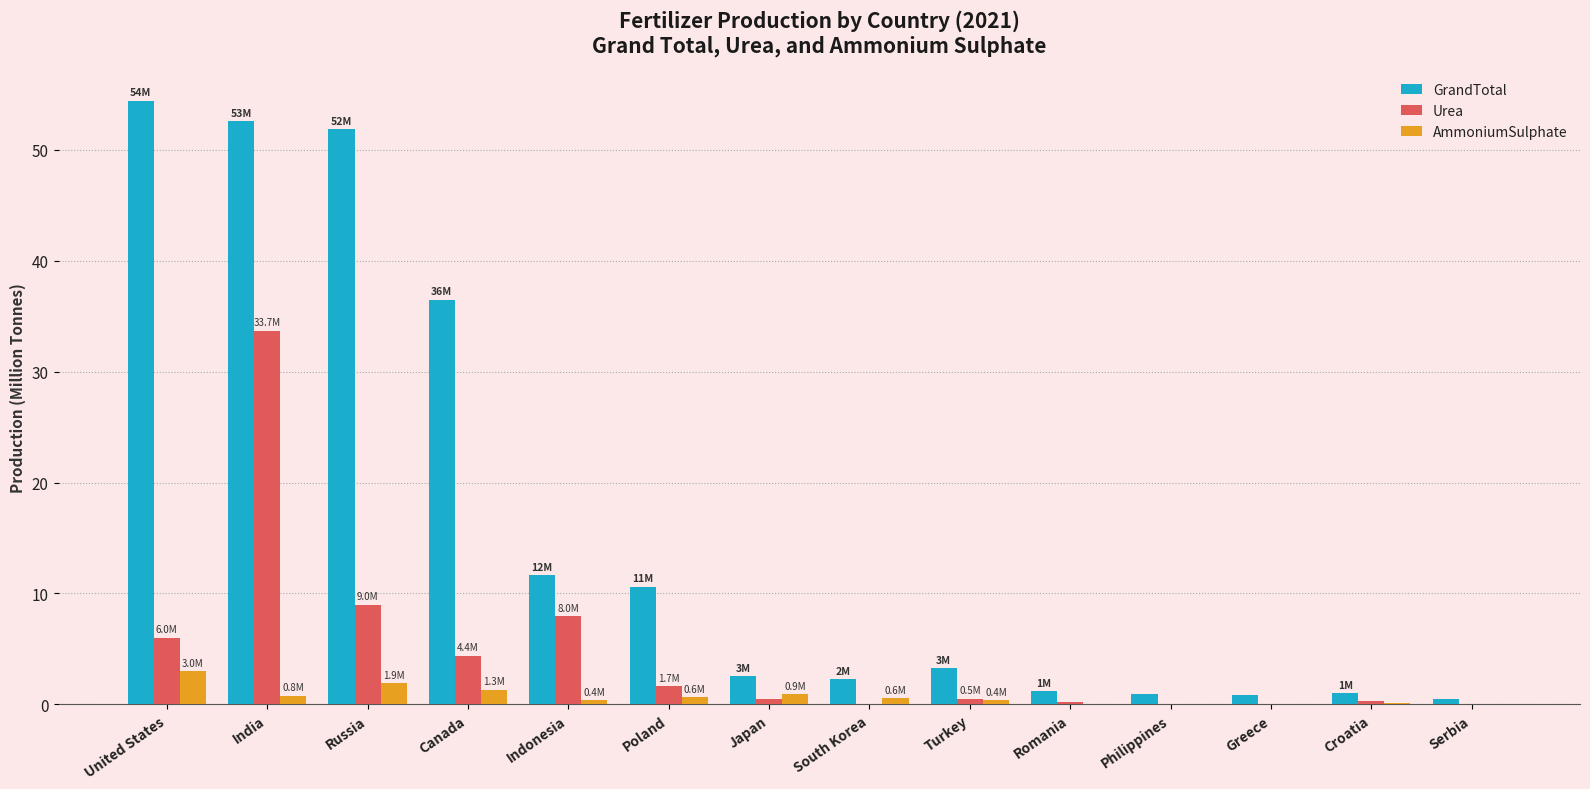

Which category has the highest value in the Urea series?

India